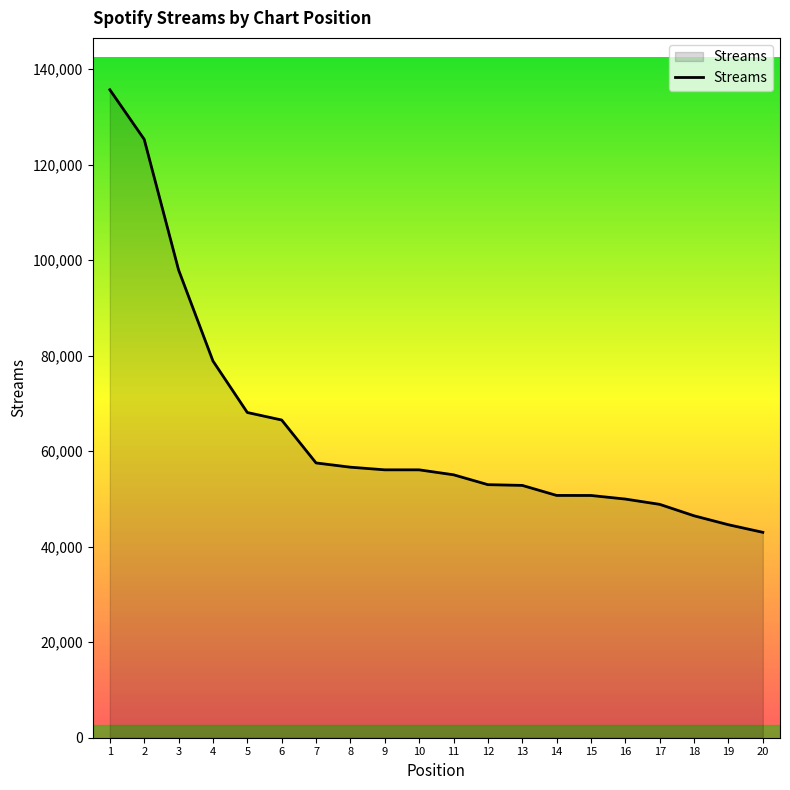

Which has a higher value, 14 or 18?

14